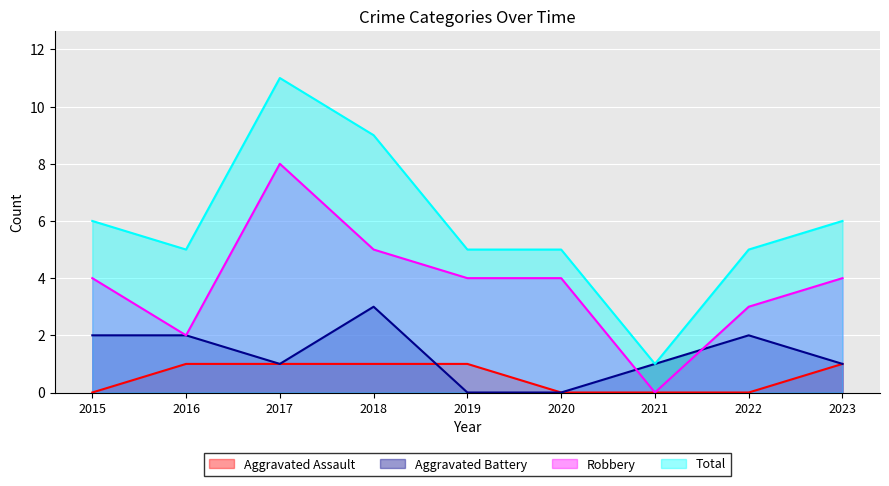

What is the difference between the maximum and minimum values in the Robbery series?

8